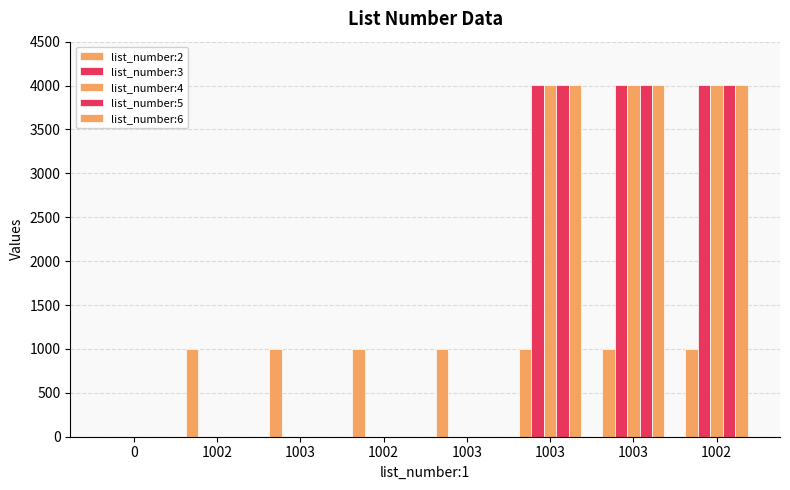

How many distinct data groups are displayed?

5